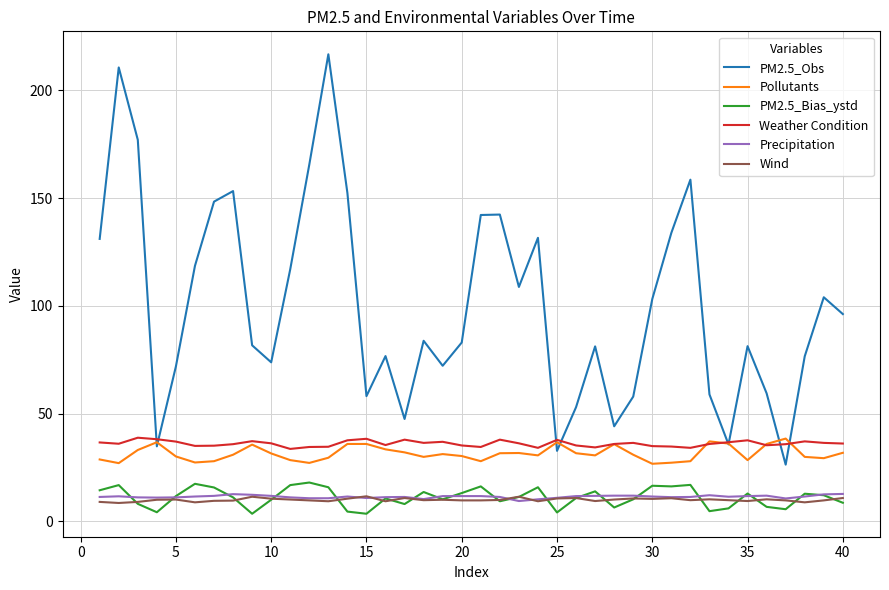

What is the maximum value for Pollutants?

38.4